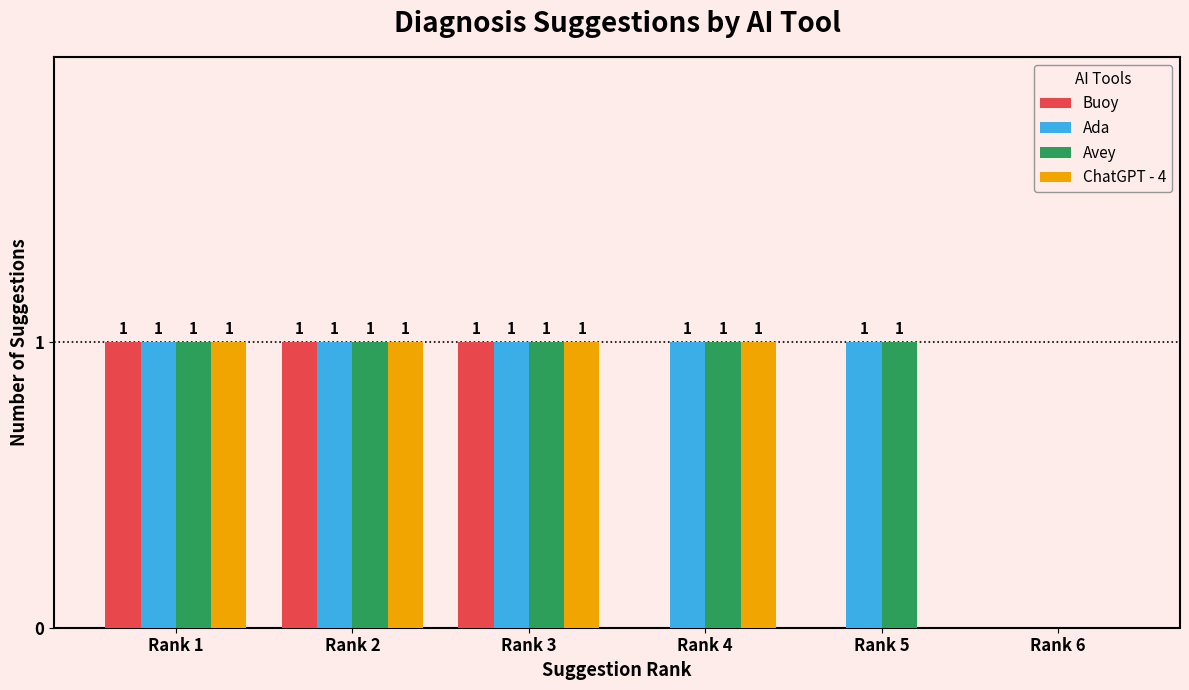

Read the ChatGPT - 4 value at Rank 2.

1